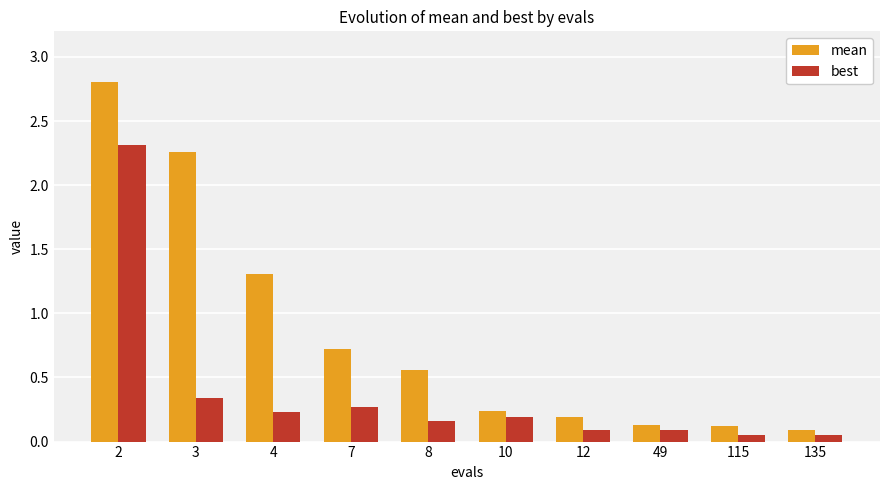

How many groups of bars are there?

10